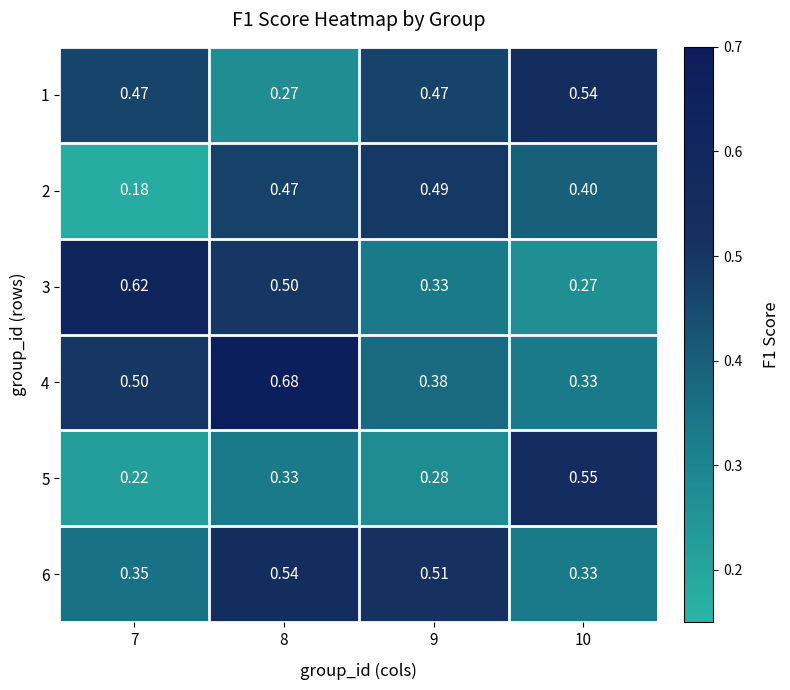

What is the total value across all series at 9?

2.5